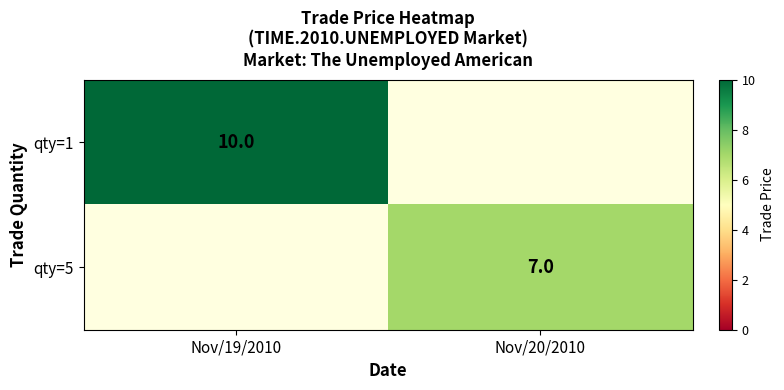

True or false: qty=5 has a value of 7 at Nov/20/2010.

True